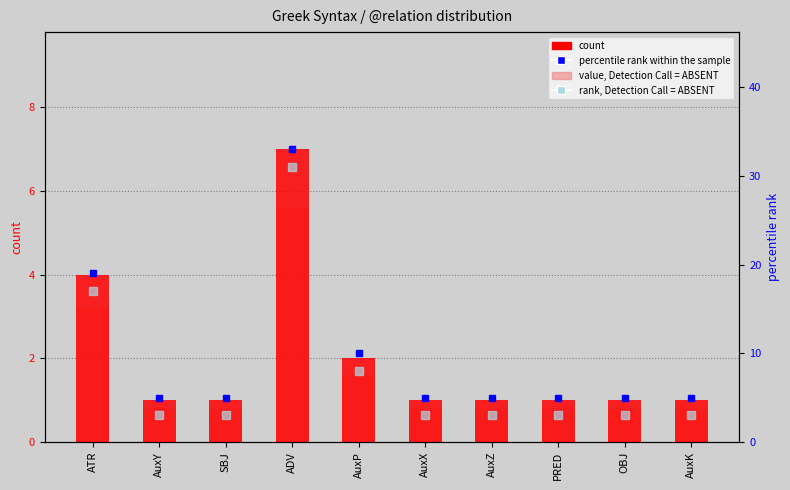

What is the difference between the highest and lowest values at SBJ?

4.2